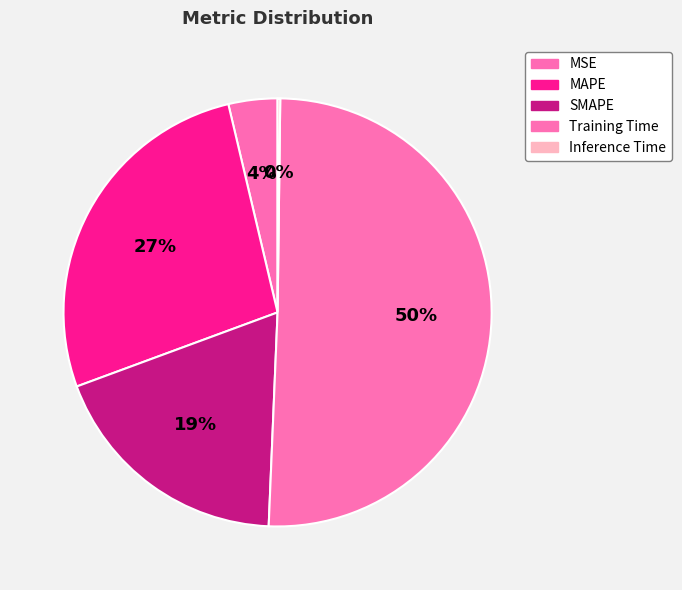

Between MAPE and Inference Time, which is larger?

MAPE